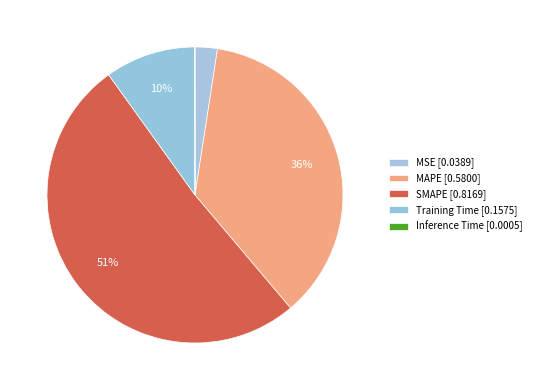

To the nearest percent, what is the average slice percentage?

20%